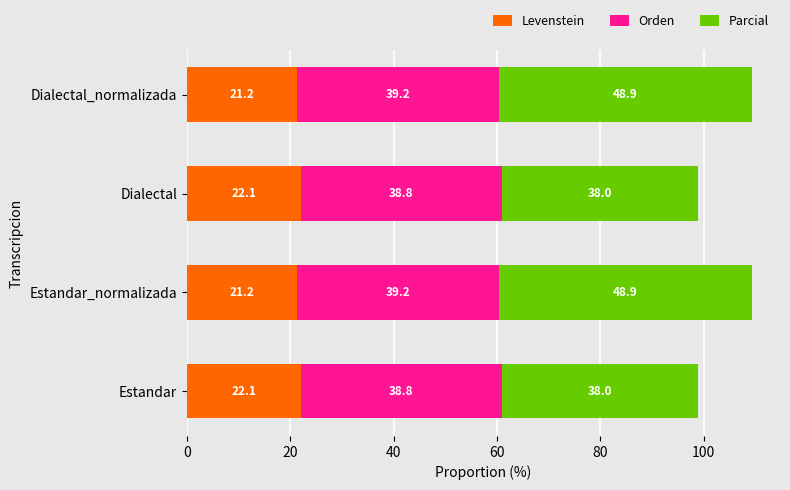

What is the maximum value for Levenstein?

22.1